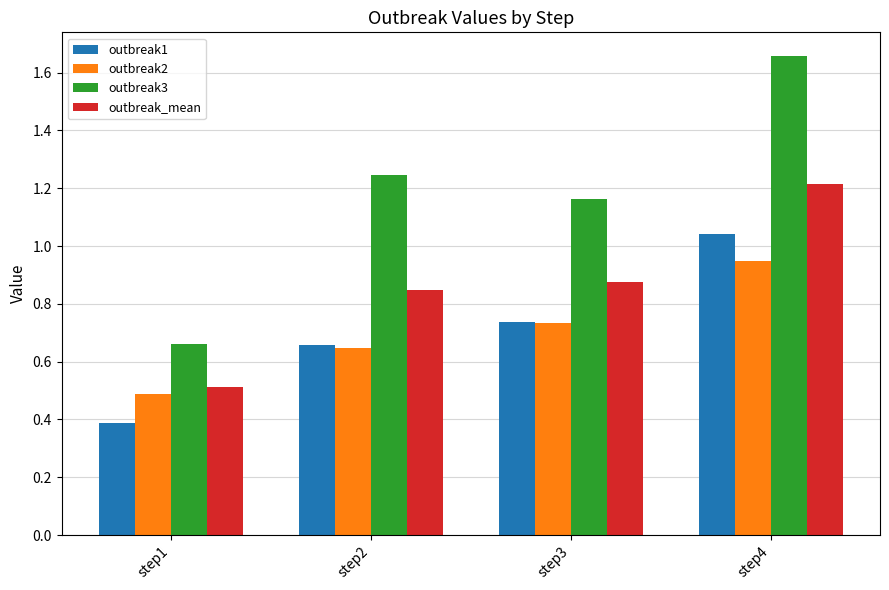

How many bars are there in each group?

4